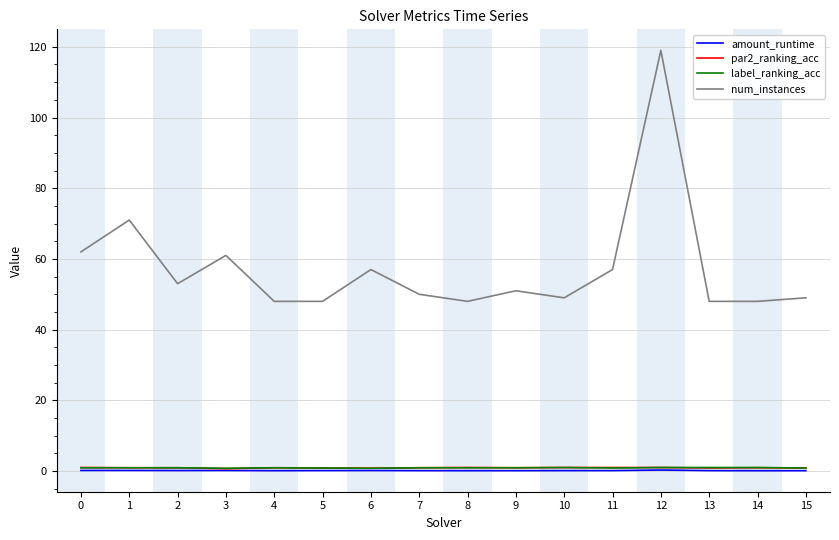

What is the smallest value displayed?

0.1